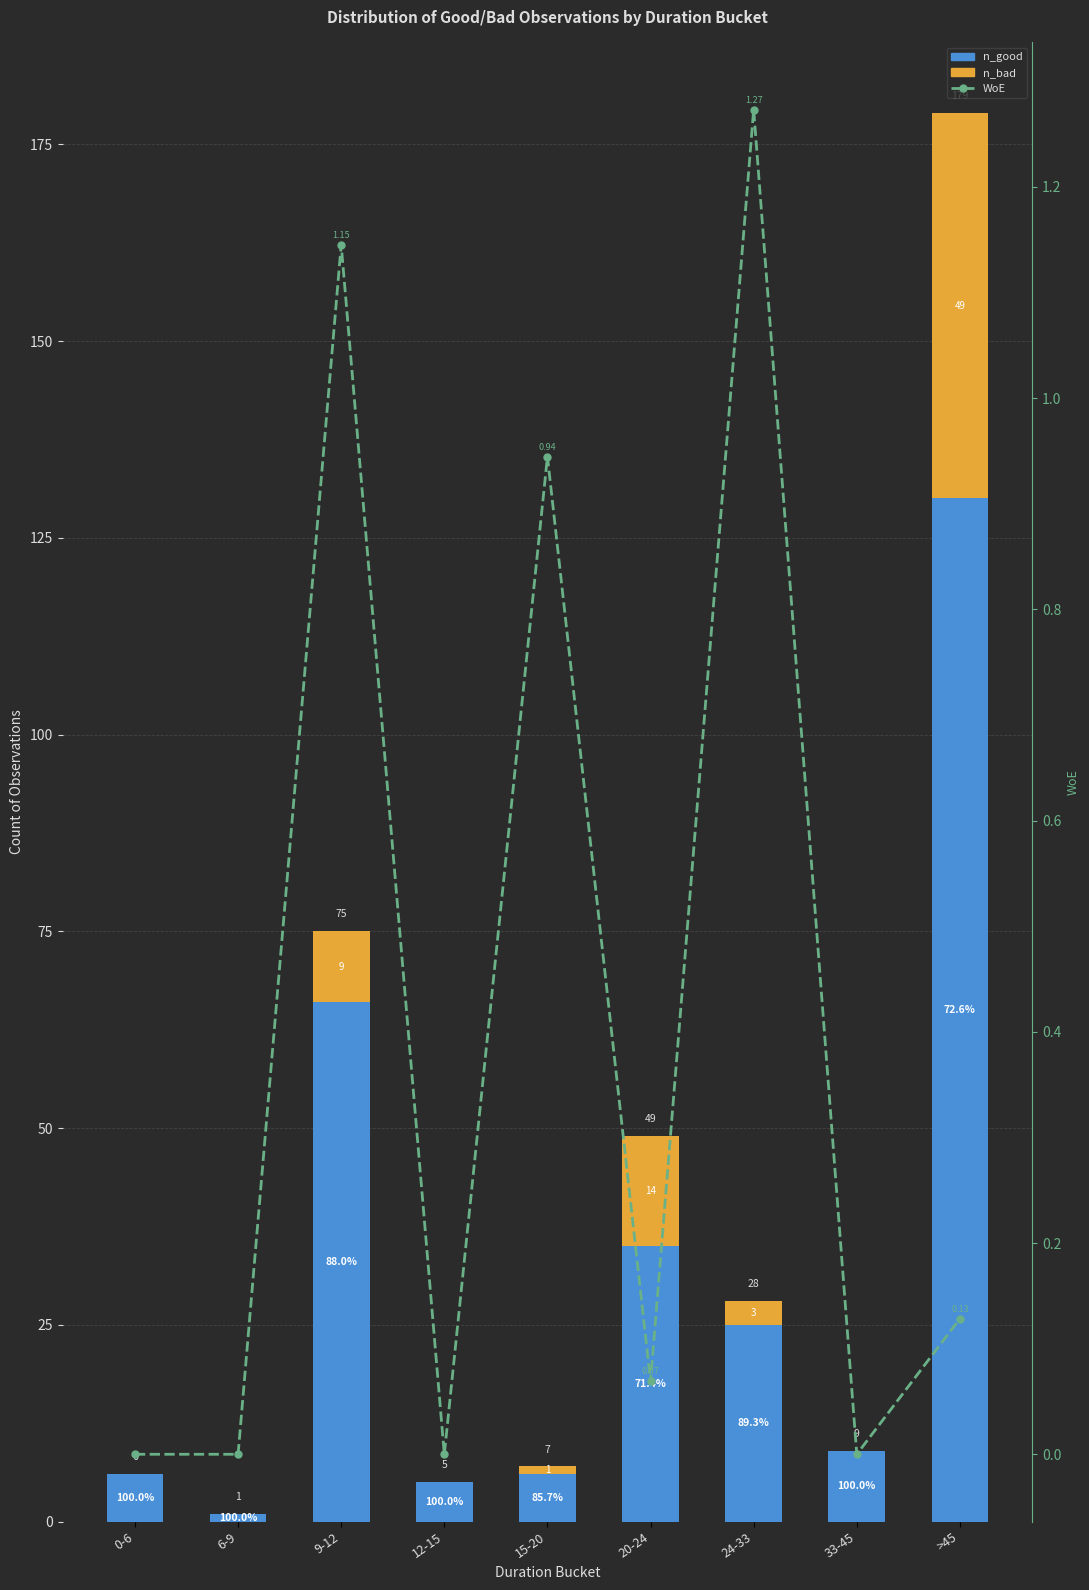

What is the label of the 3rd bar from the left?

9-12